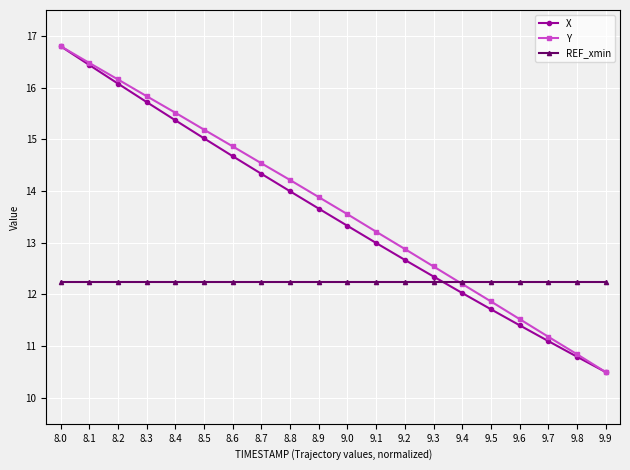

After their last crossing, which series has the higher values: X or REF_xmin?

REF_xmin